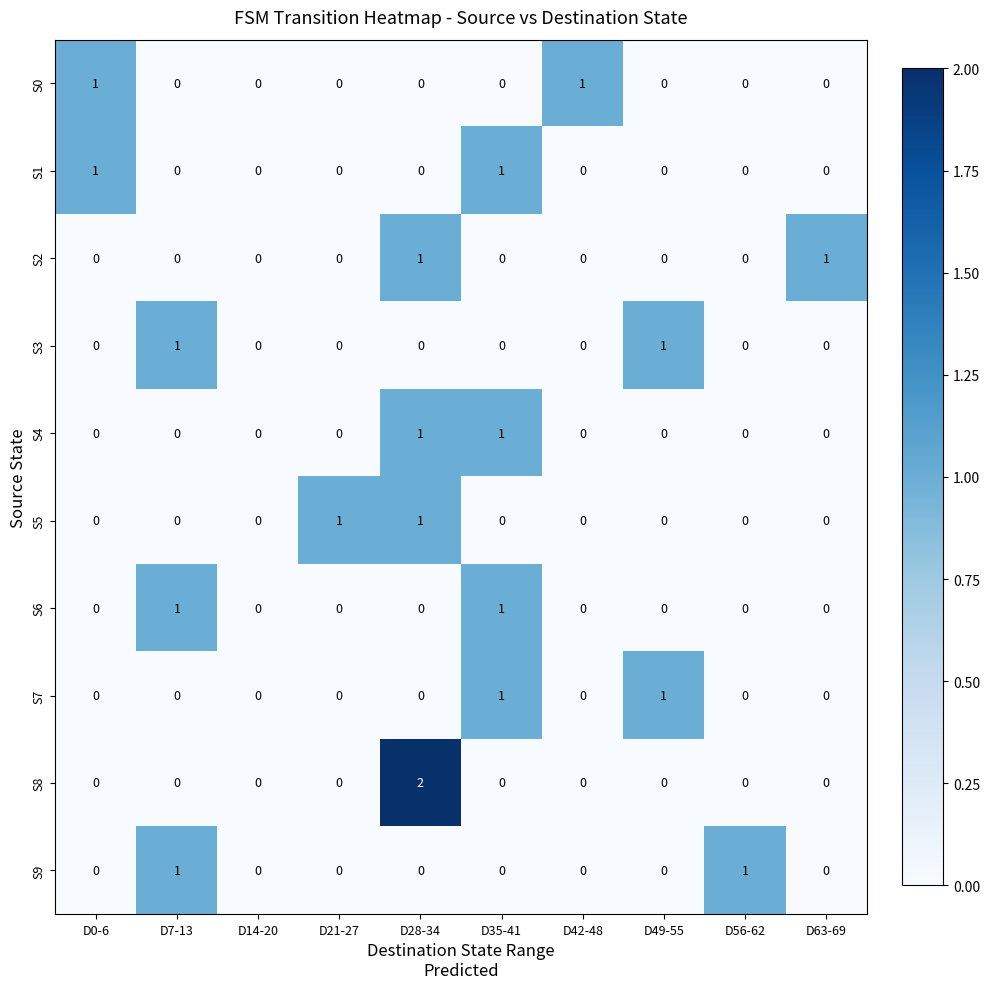

Which series has the largest range (max minus min)?

S8